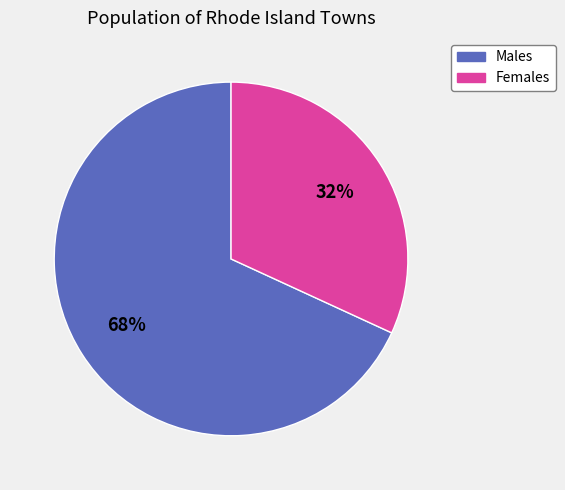

Is there a majority slice in this chart?

Yes